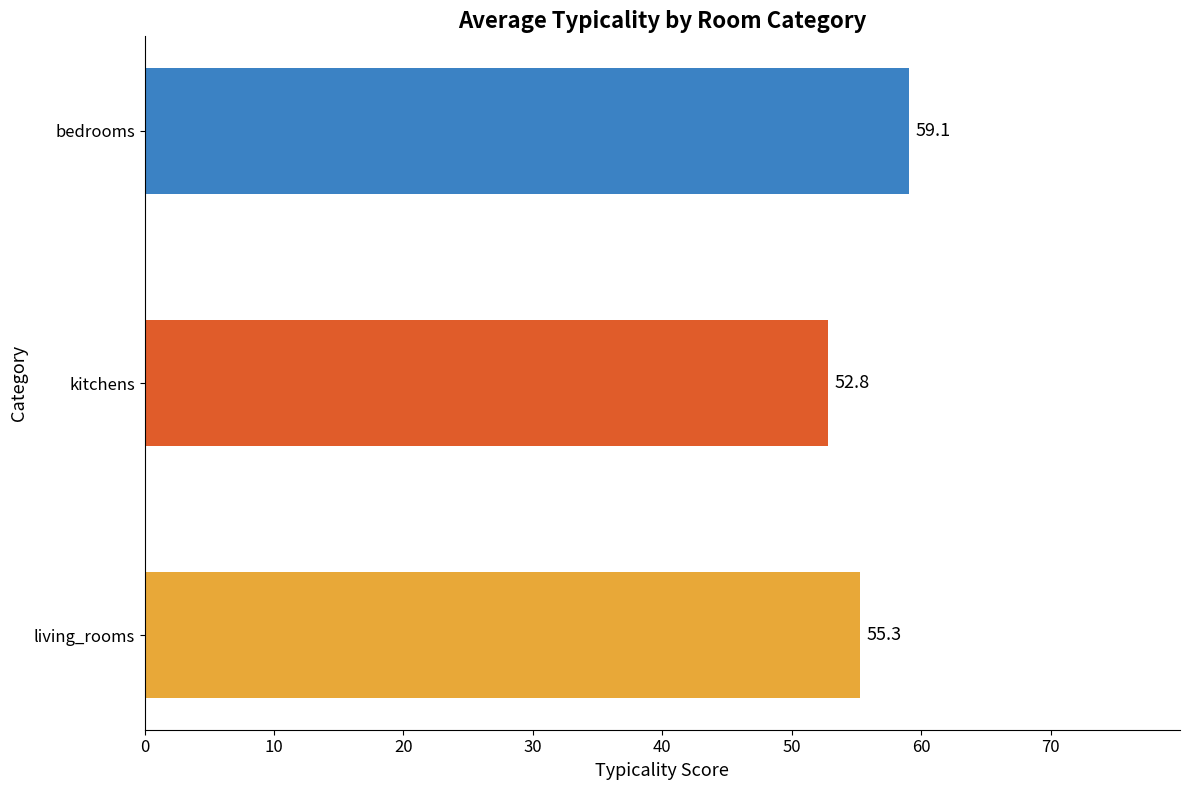

How many bars are there in total?

3